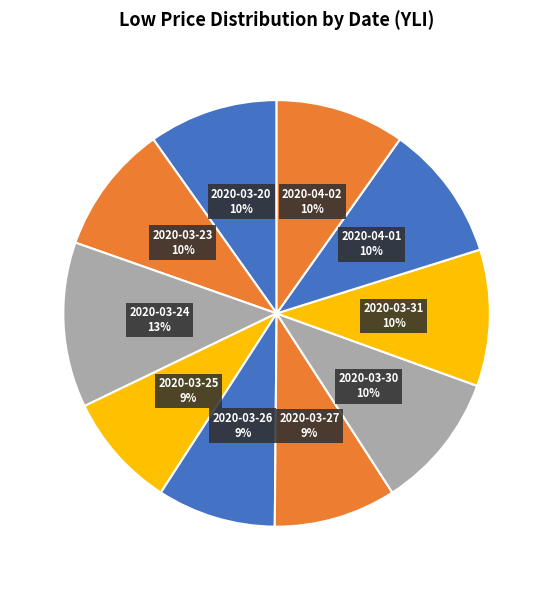

Count the number of slices in the pie.

10